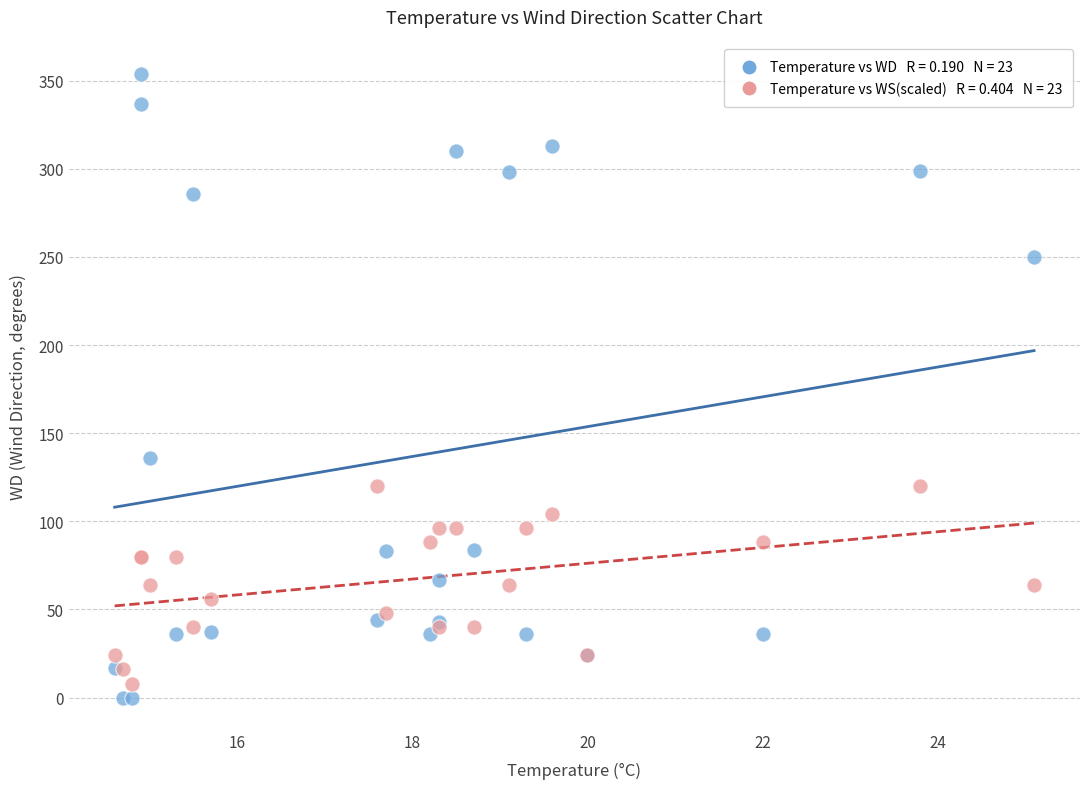

Across all series, what Y value is closest to 177?

136